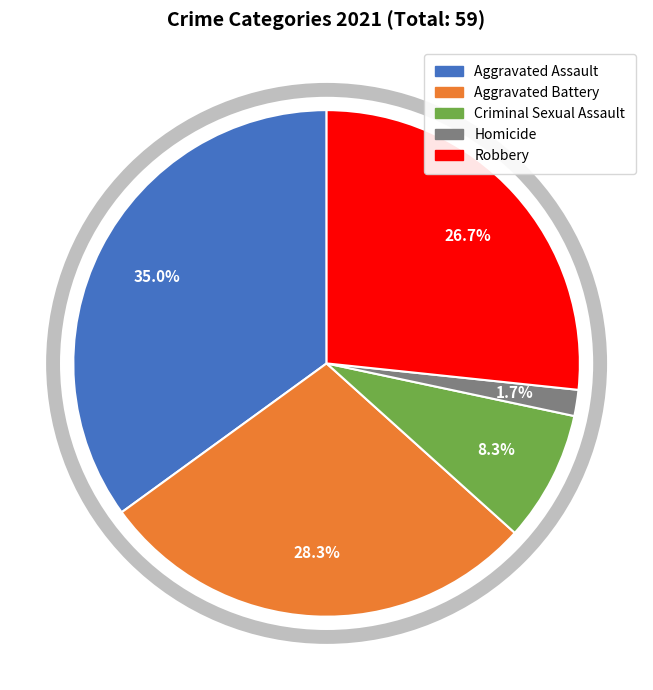

Does any single category account for the majority?

No